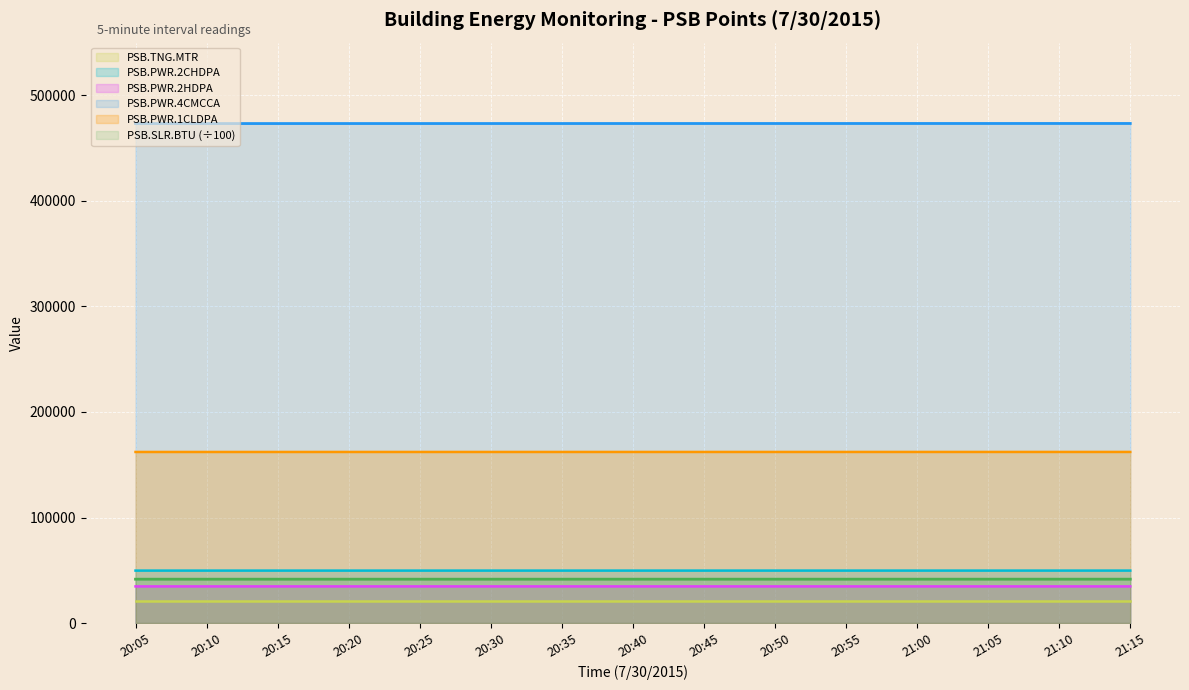

Where does the PSB.SLR.BTU series first go above 41543?

20:40